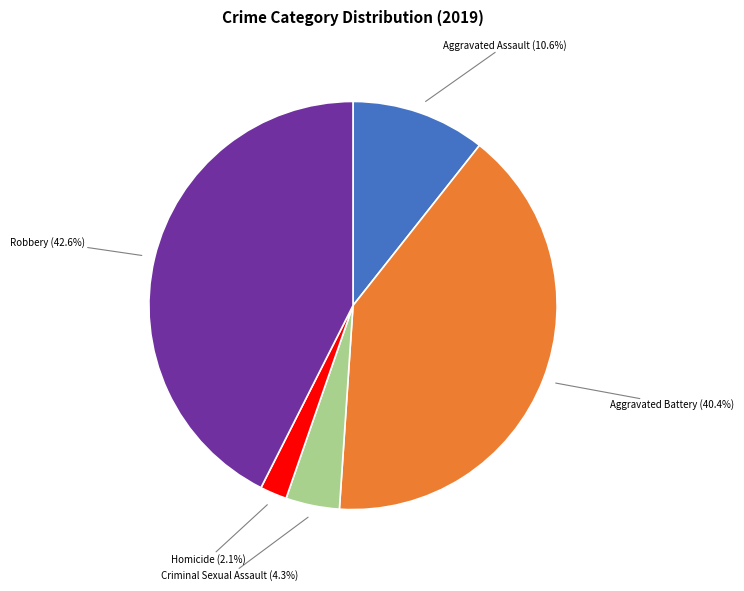

Rank the categories by value from highest to lowest.

Robbery, Aggravated Battery, Aggravated Assault, Criminal Sexual Assault, Homicide